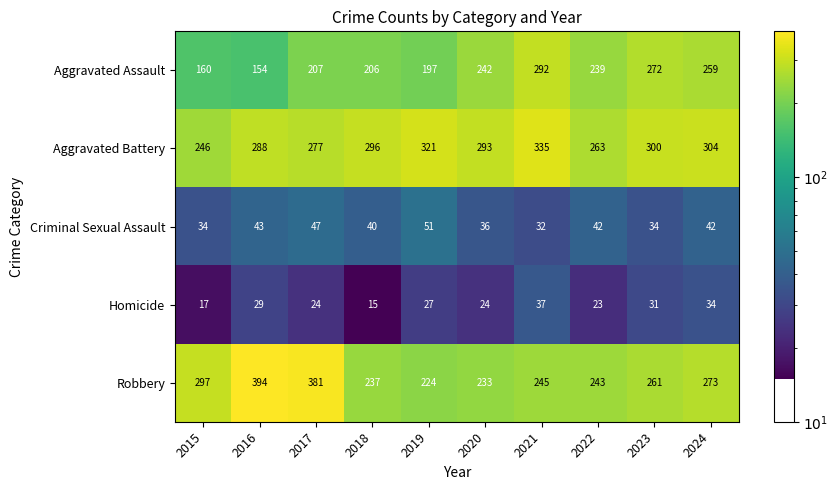

True or false: Aggravated Assault has a value of 207 at 2017.

True